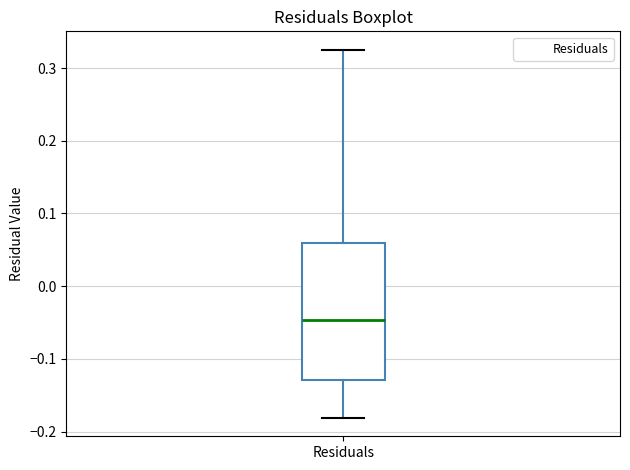

Read this box plot against the y-axis: the position of the median line, the range covered by the box, and the ends of both whiskers. The values are not printed on the chart, so give them approximately, as read against the axis.

median -0.05, box -0.13 to 0.06, whiskers -0.18 to 0.33